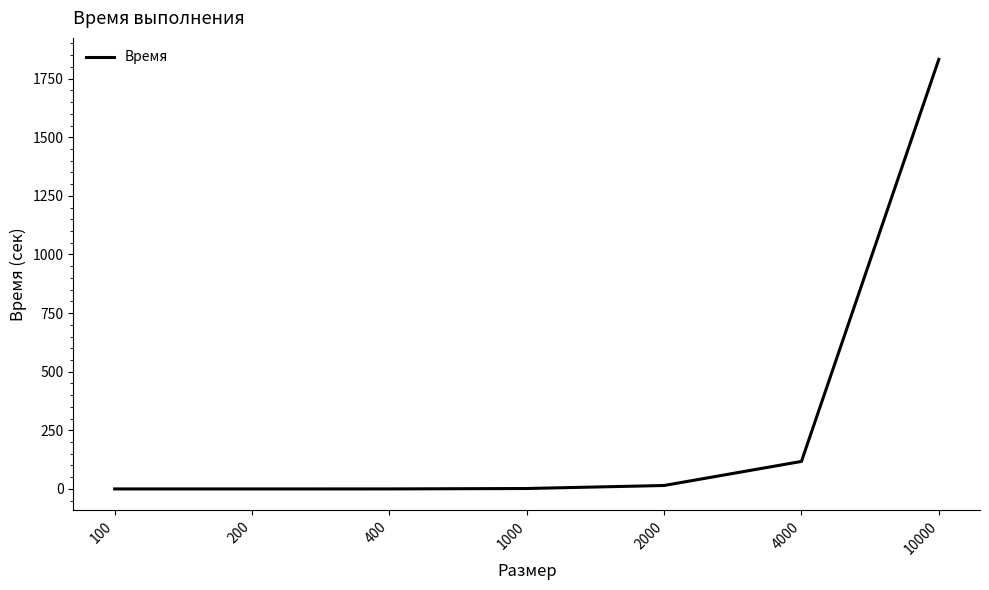

At which label is the value closest to 916?

4000